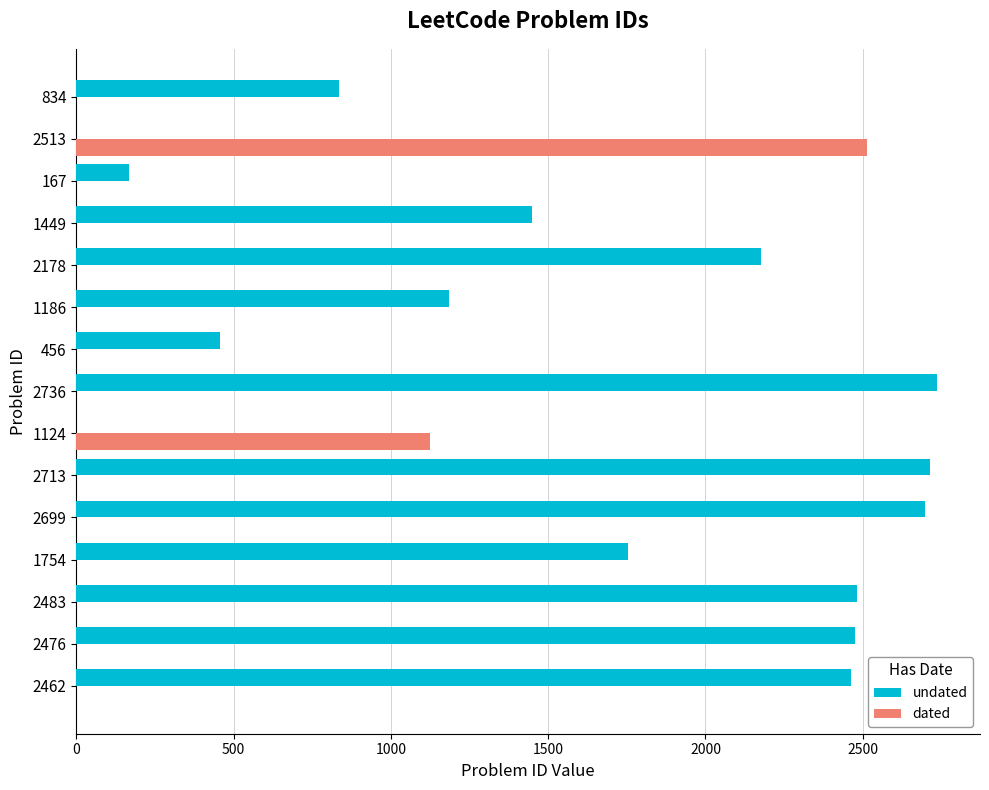

Which series changed the most between 2483 and 2736?

undated